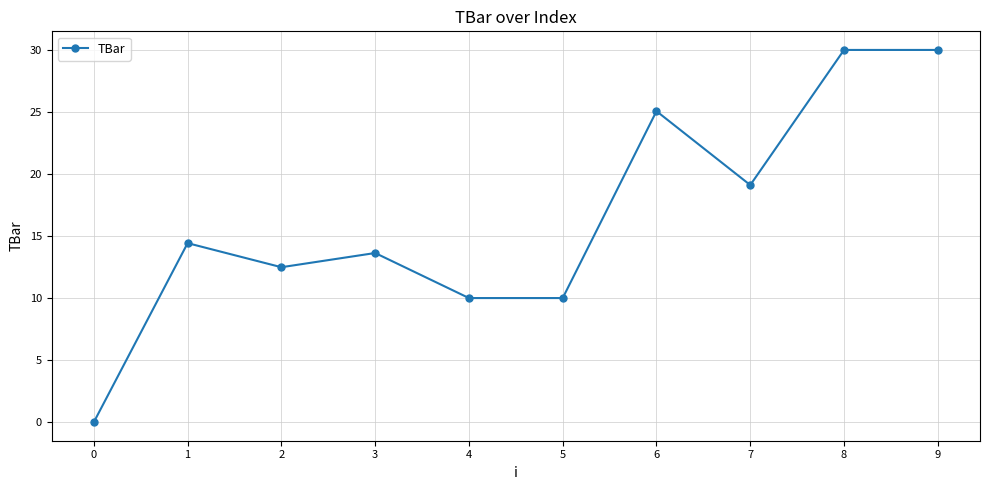

True or false: there are more than 0 points higher than both neighbors.

True